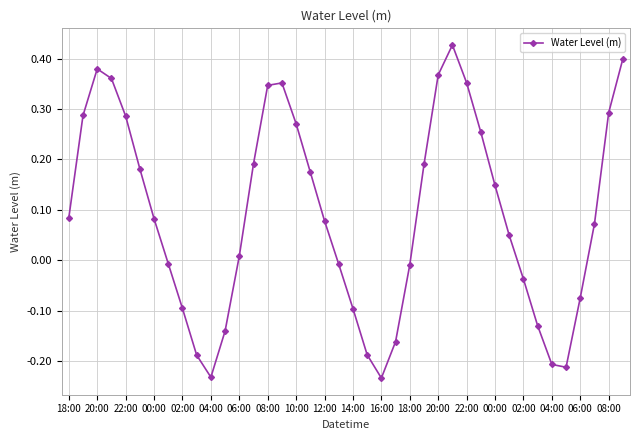

True or false: the data has more than 1 interior local peaks.

True